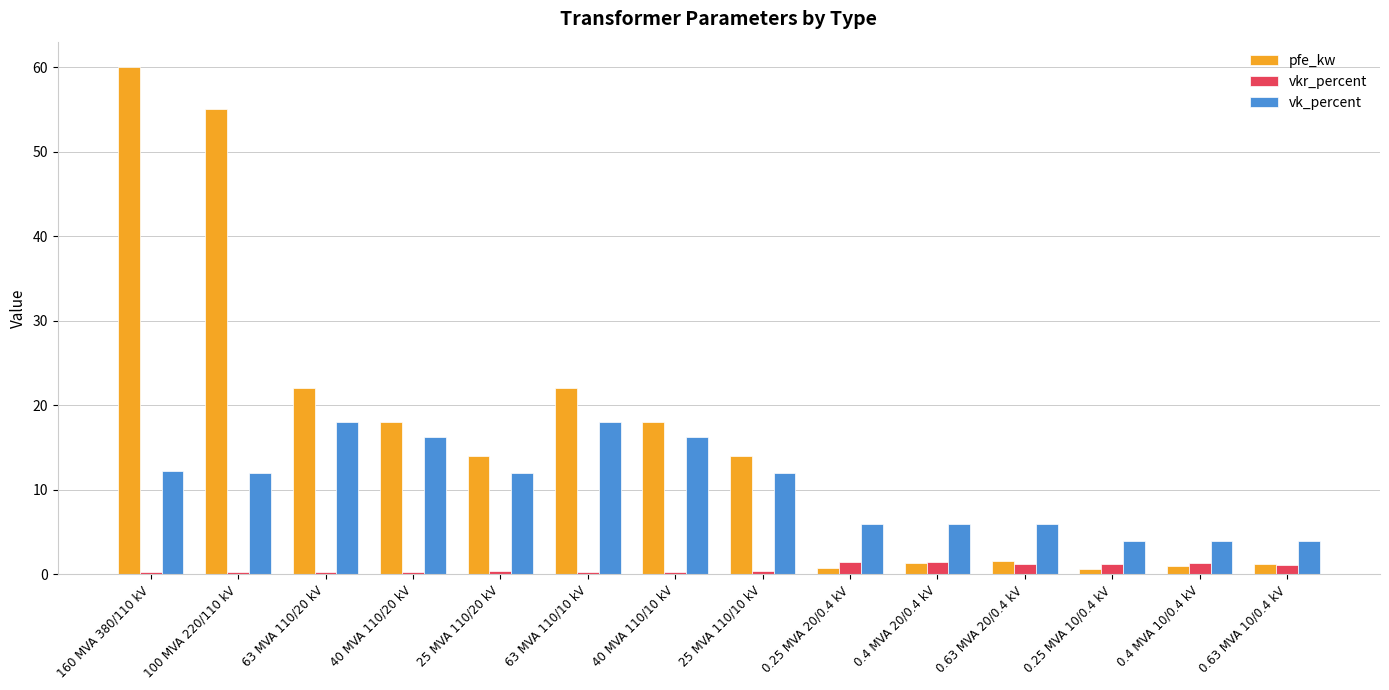

Which series has the largest range (max minus min)?

pfe_kw